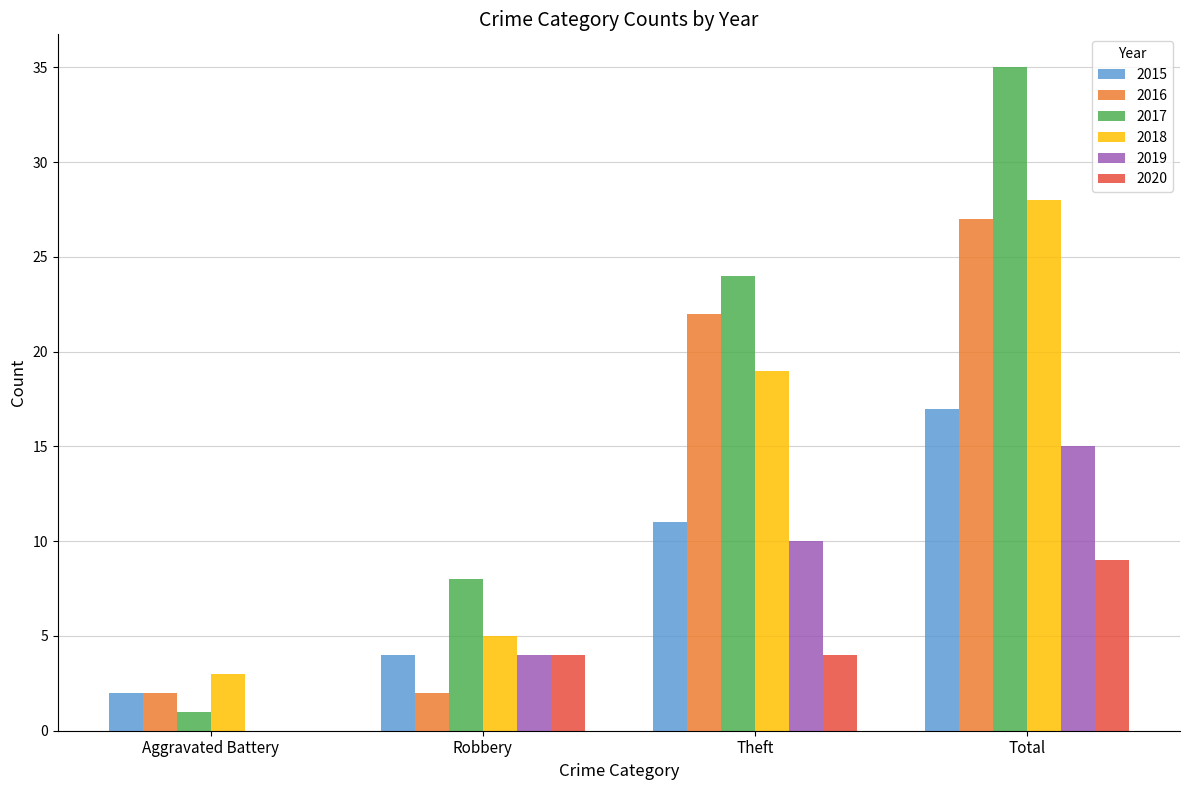

At which category does the chart reach its peak across all series?

Total